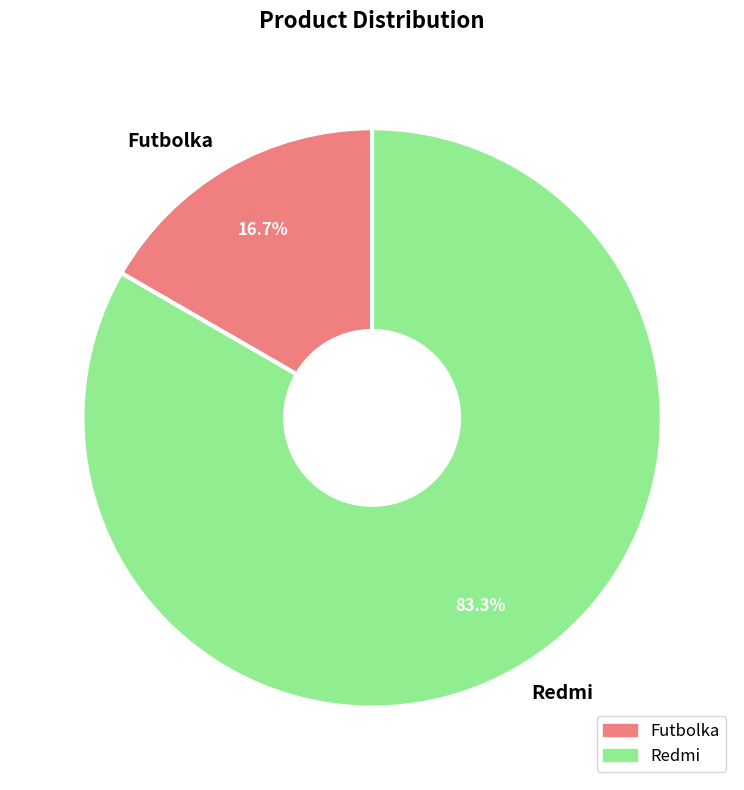

The Futbolka slice represents 17% of the pie. True or false?

True